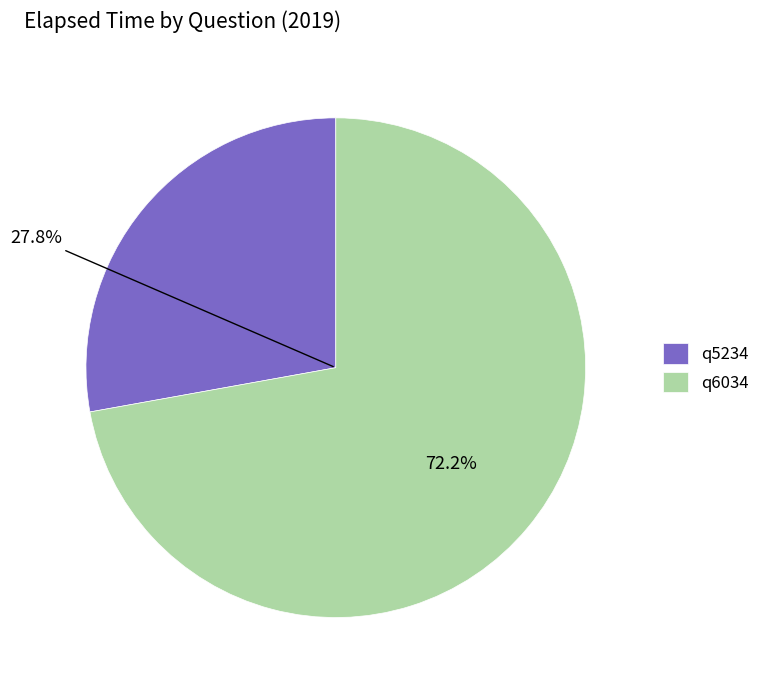

True or false: q6034 accounts for 72% of the total.

True